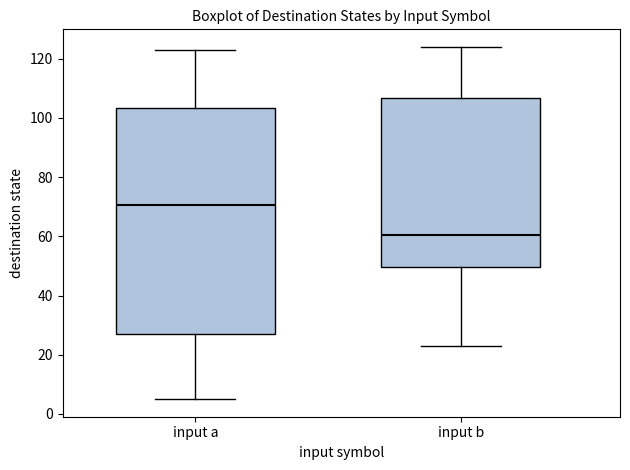

Where is the lower edge of the box for input a on the y-axis? The values are not printed on the chart, so give them approximately, as read against the axis.

28